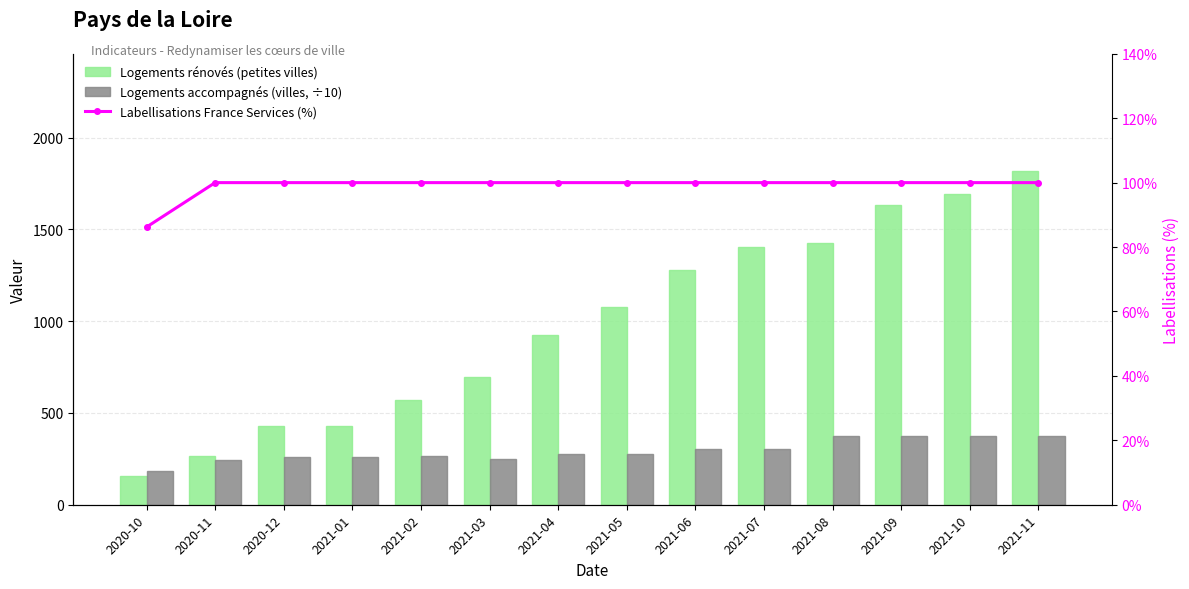

Is it true that Labellisations France Services (%) equals 142.9 at 2020-12?

False